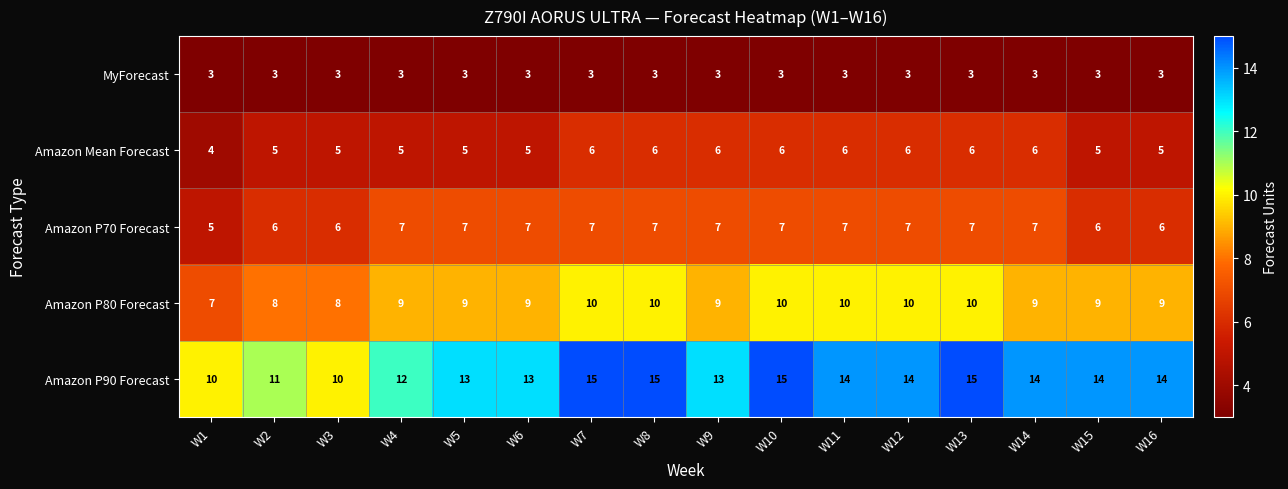

How many data points does each series have?

16